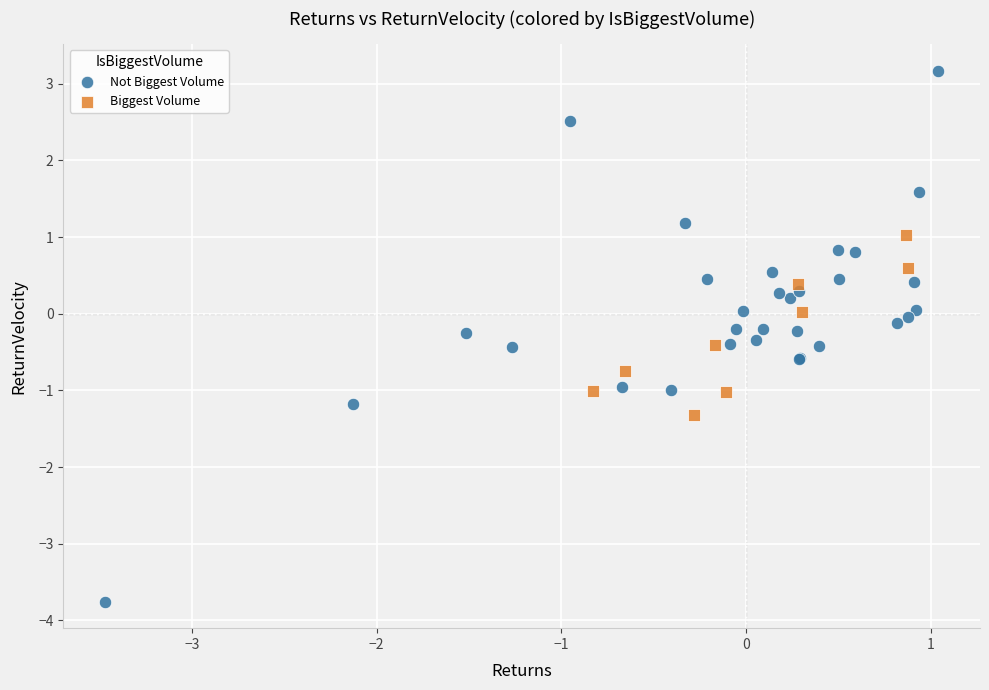

Which series contains the lowest Y value?

Not Biggest Volume